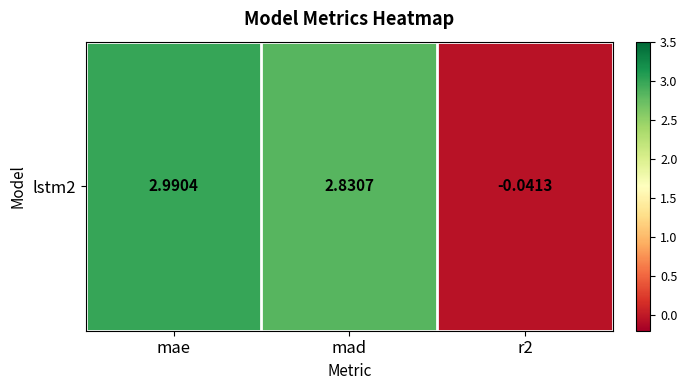

Which label corresponds to the smallest value in the chart?

r2